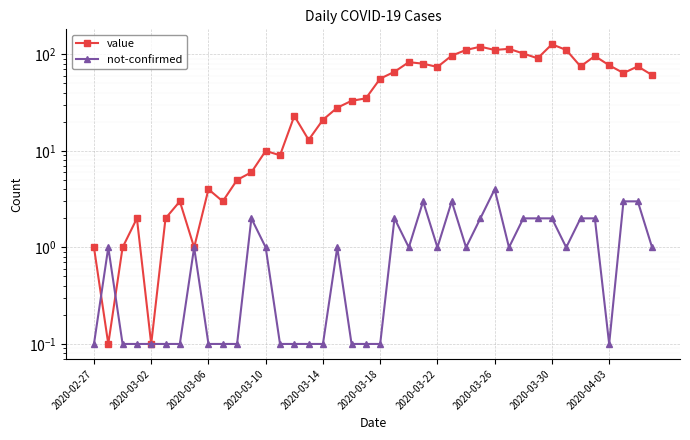

After their last crossing, which series has the higher values: value or not-confirmed?

value